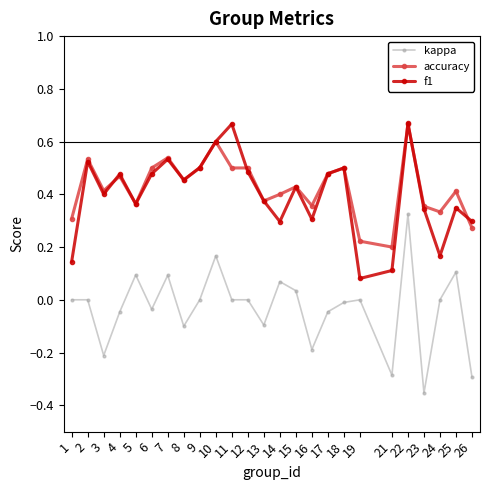

At which category does accuracy reach its first local valley?

3